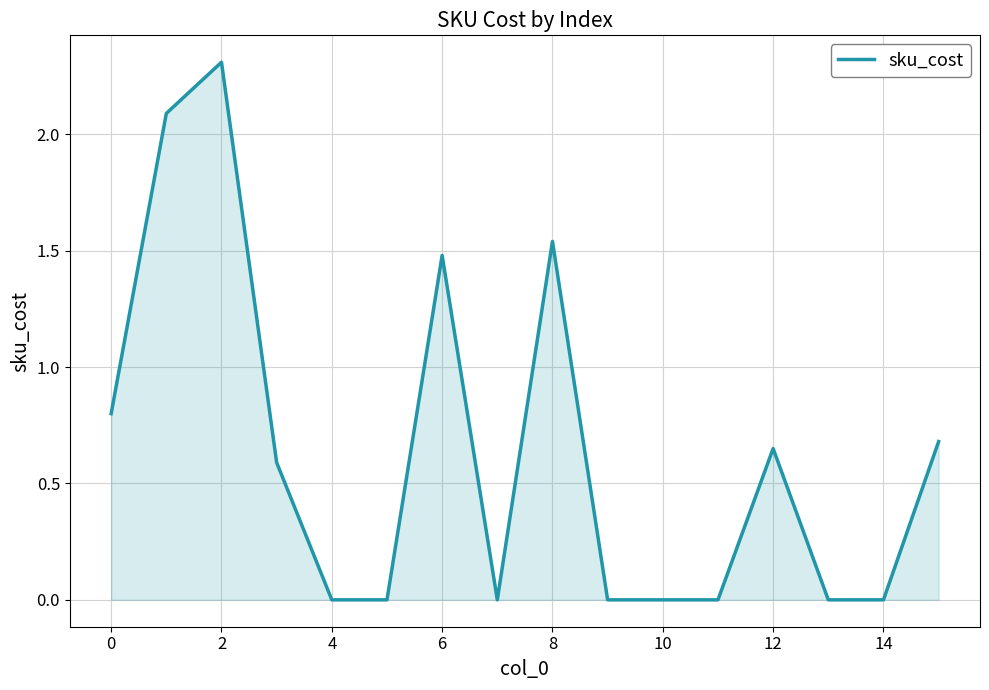

How many series are shown in this chart?

1